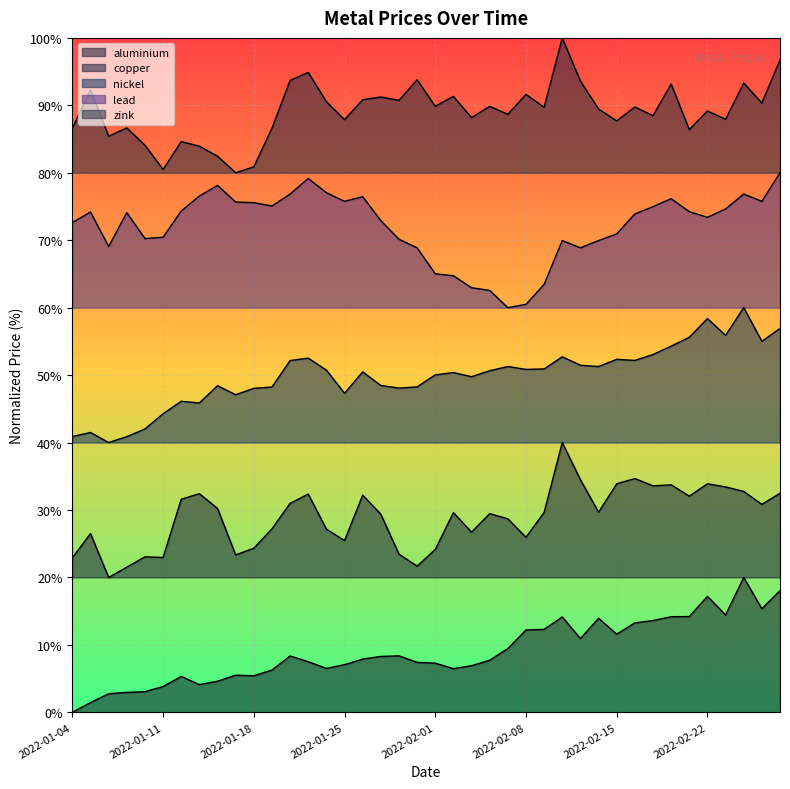

What is the average value of the copper series?

29.0